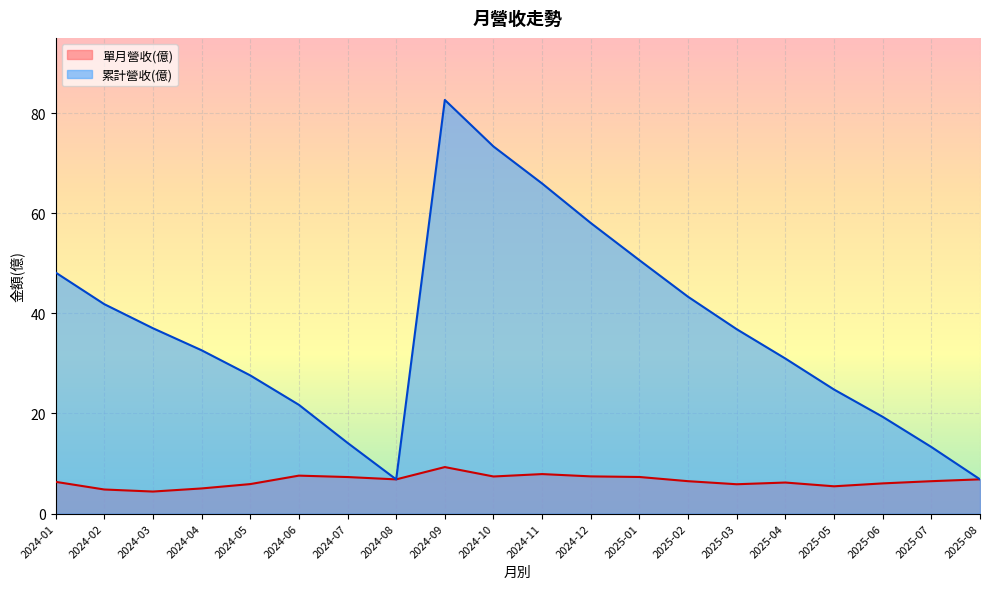

What is the spread (max minus min) of values at 2024-12?

50.6